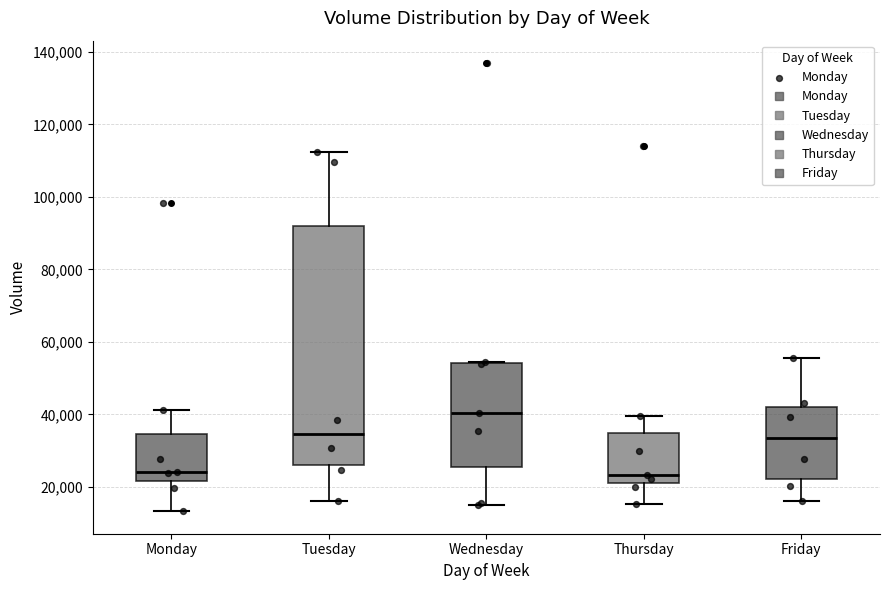

Which box has the highest median line?

Wednesday